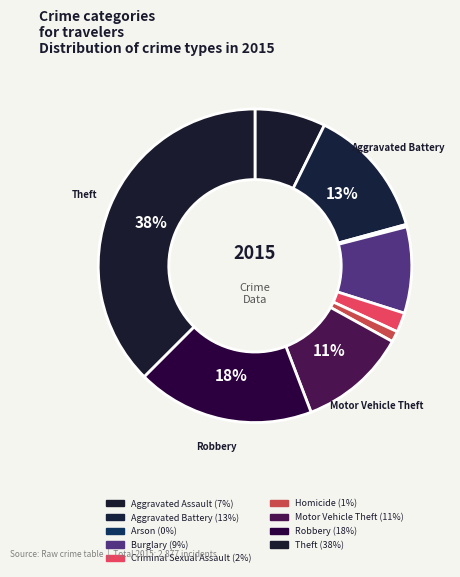

Which category has the smallest portion of the pie?

Arson